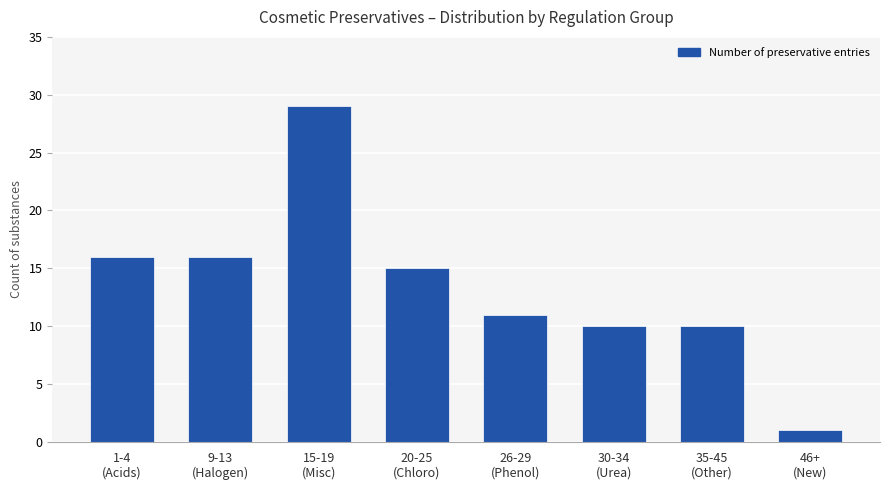

What is the difference between the values at 20-25
(Chloro) and 35-45
(Other)?

5